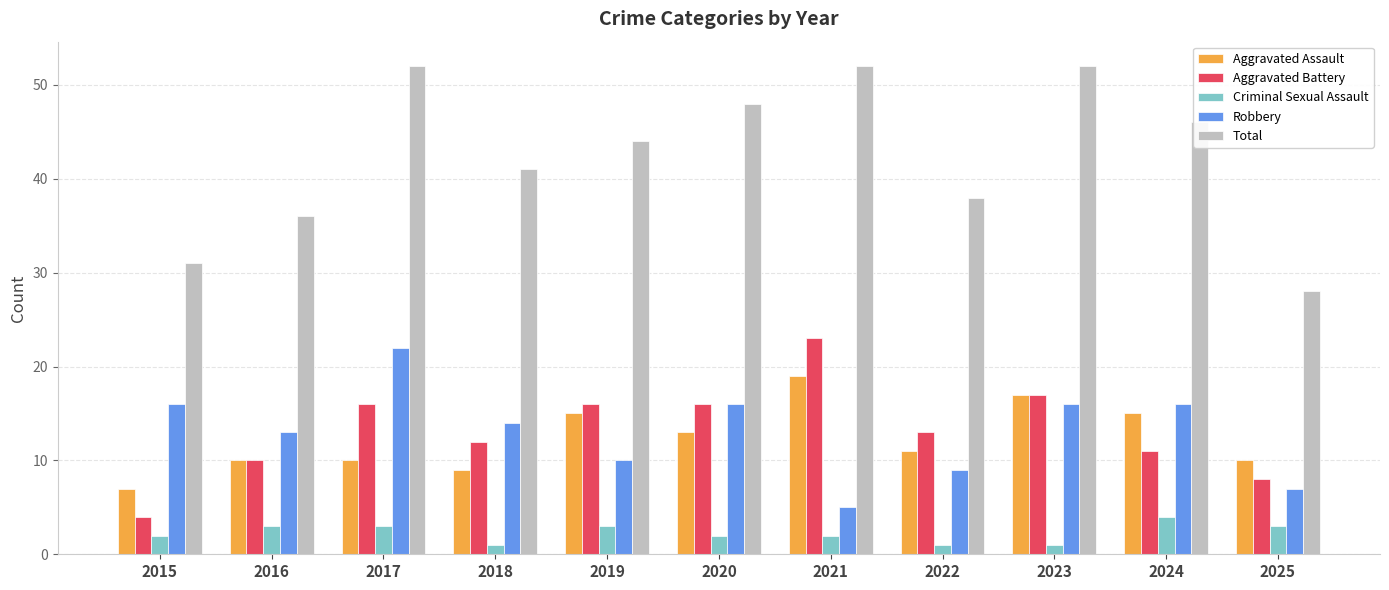

What is the average value of the Aggravated Assault series?

12